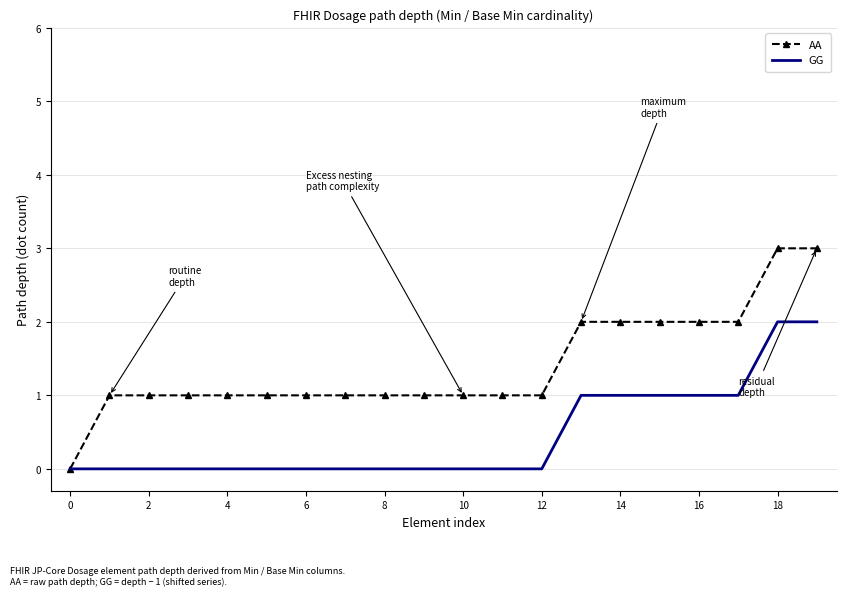

Rank the series by their average value, from lowest to highest.

GG, AA